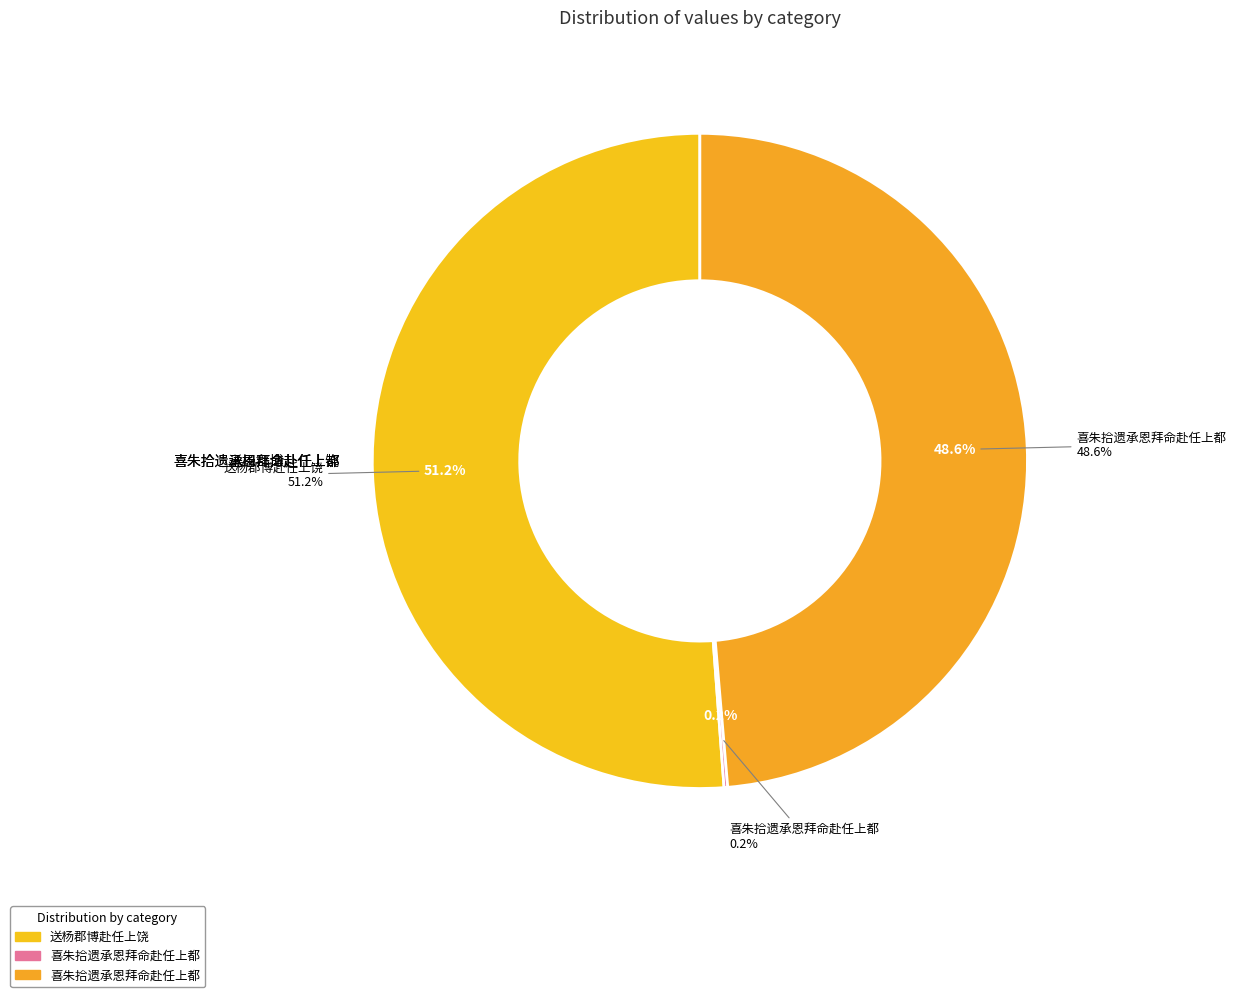

Is there a majority slice in this chart?

Yes